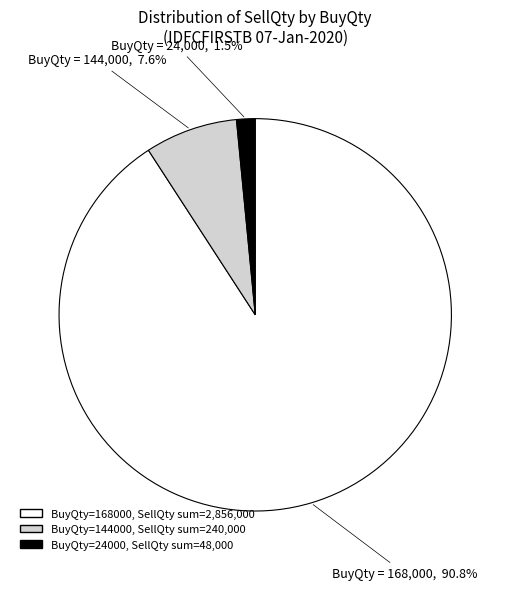

Is there a majority slice in this chart?

Yes